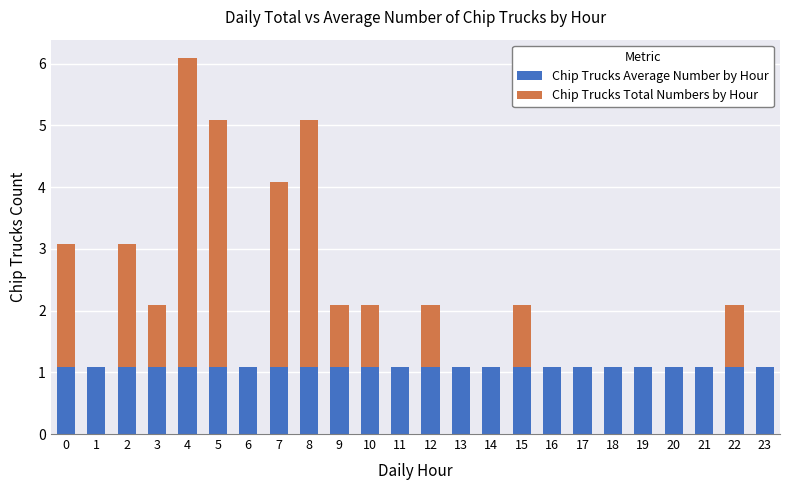

What are all the series names shown in the legend?

Chip Trucks Average Number by Hour, Chip Trucks Total Numbers by Hour